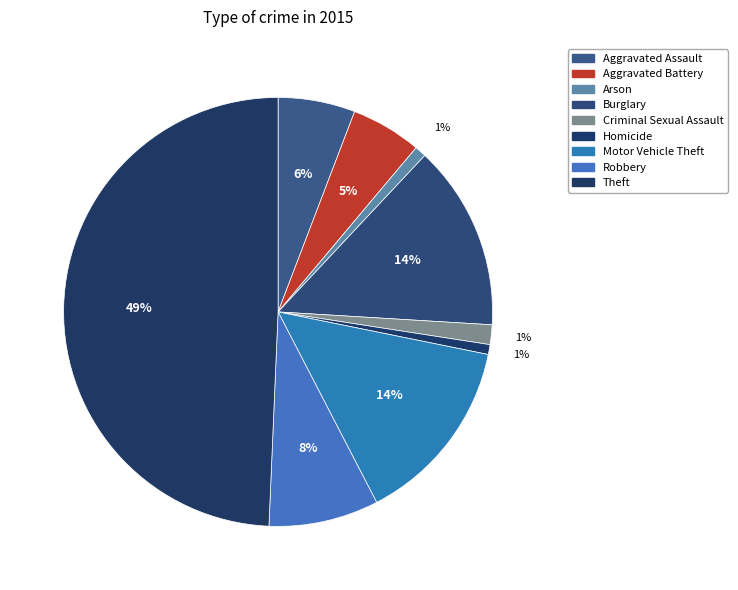

Count the number of slices in the pie.

9